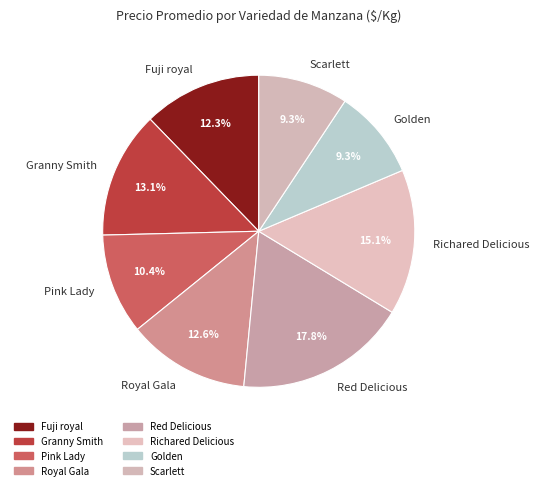

How many slices are in this pie chart?

8